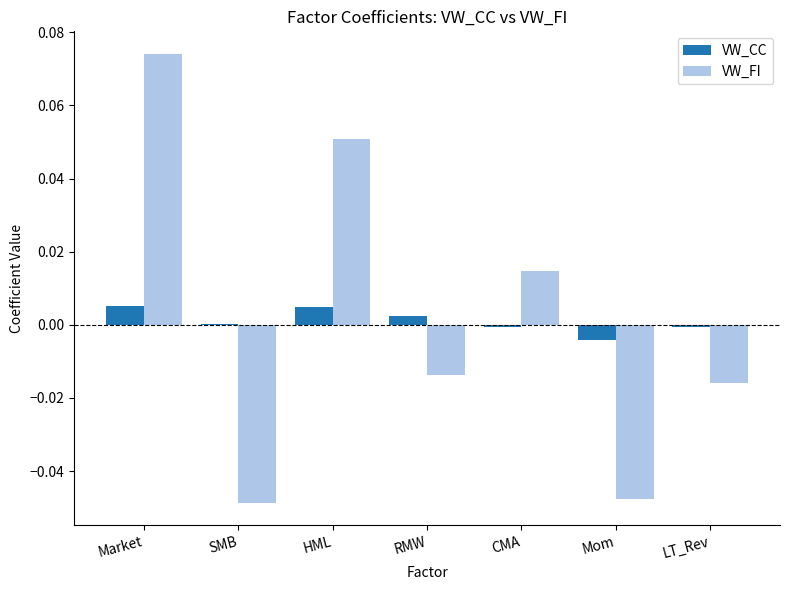

At which category is the sum across all series the highest?

Market